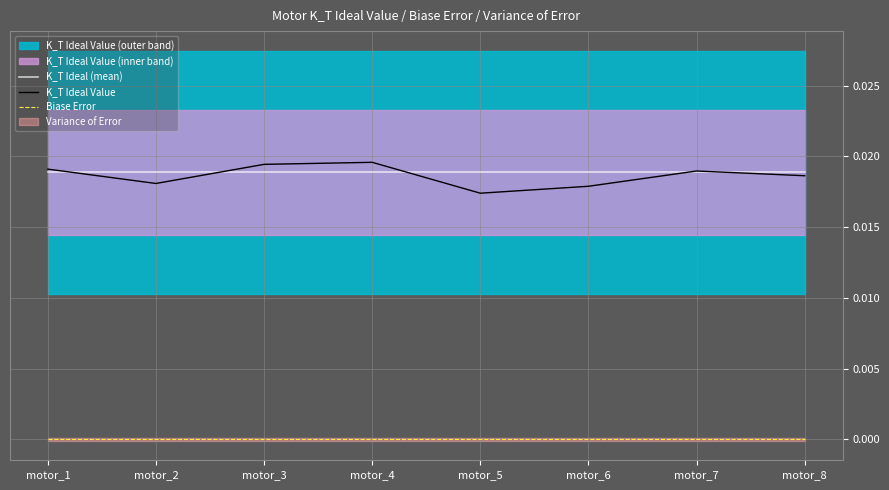

The value of K_T Ideal Value at motor_4 is 0.0. True or false?

False